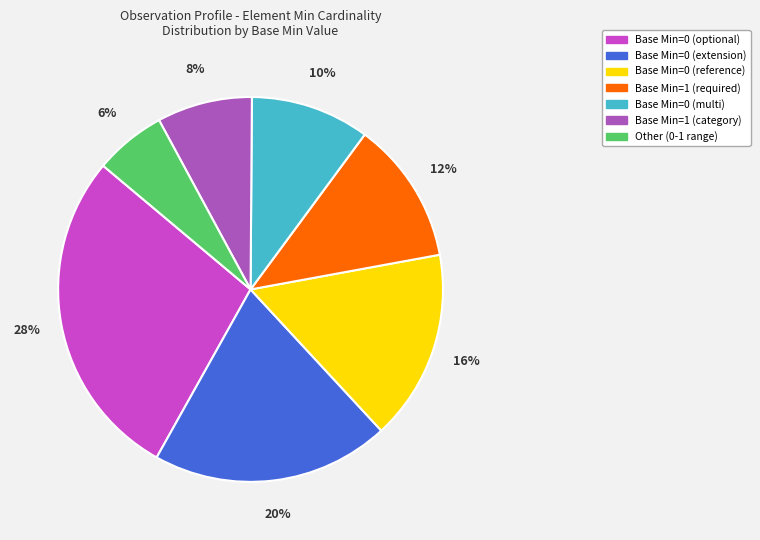

Does any single category account for the majority?

No